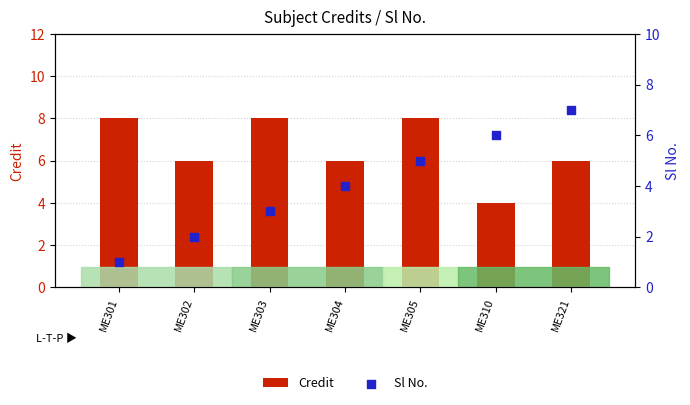

Which series has the largest total across all categories?

Credit